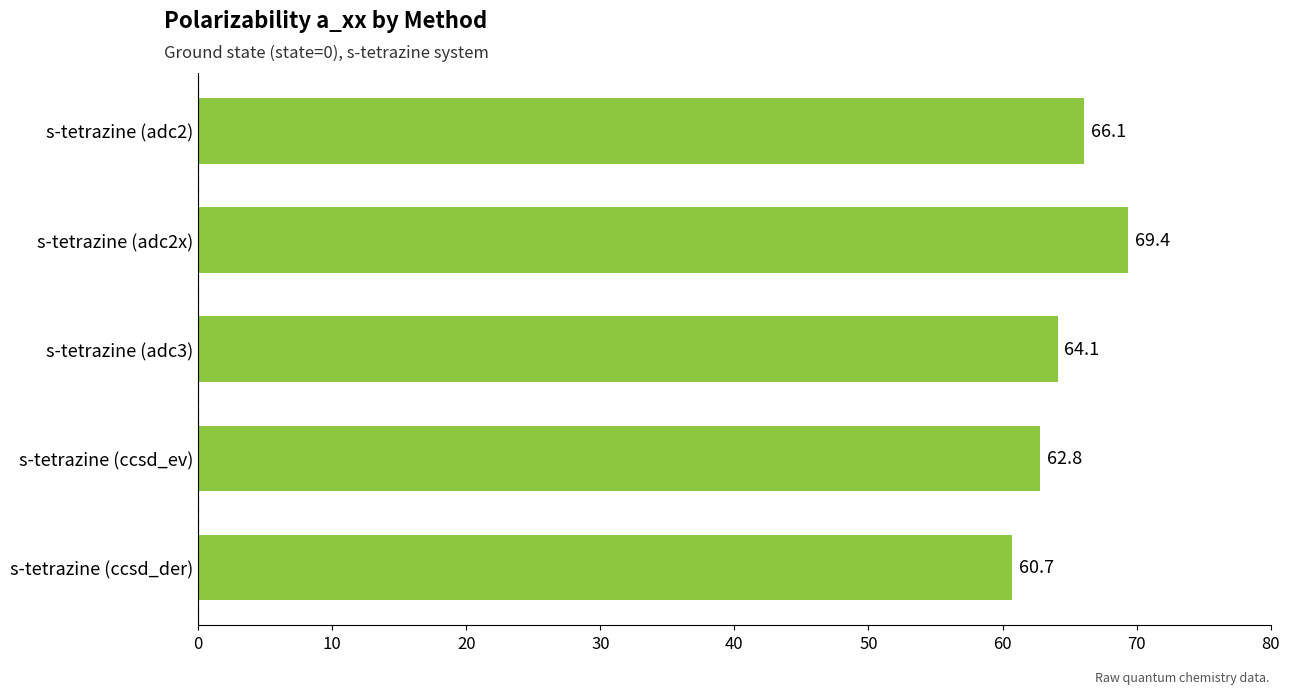

Reading bottom to top, extract all data points from this chart.

s-tetrazine (ccsd_der)=60.7	s-tetrazine (ccsd_ev)=62.8	s-tetrazine (adc3)=64.1	s-tetrazine (adc2x)=69.4	s-tetrazine (adc2)=66.1